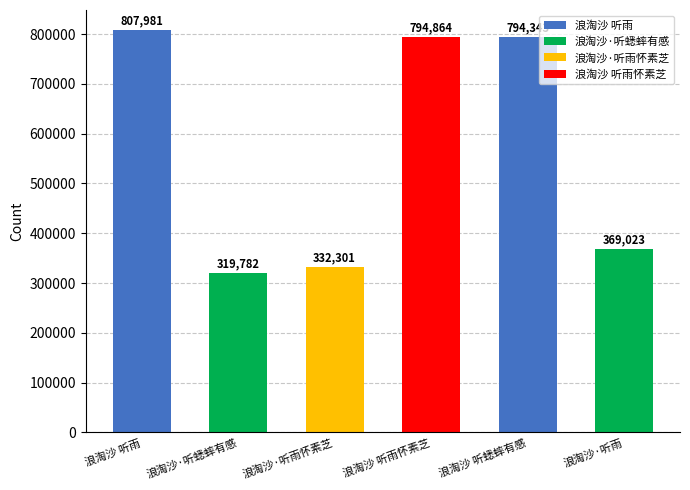

List the labels in order of value, largest first.

浪淘沙 听雨, 浪淘沙 听雨怀素芝, 浪淘沙 听蟋蟀有感, 浪淘沙·听雨, 浪淘沙·听雨怀素芝, 浪淘沙·听蟋蟀有感